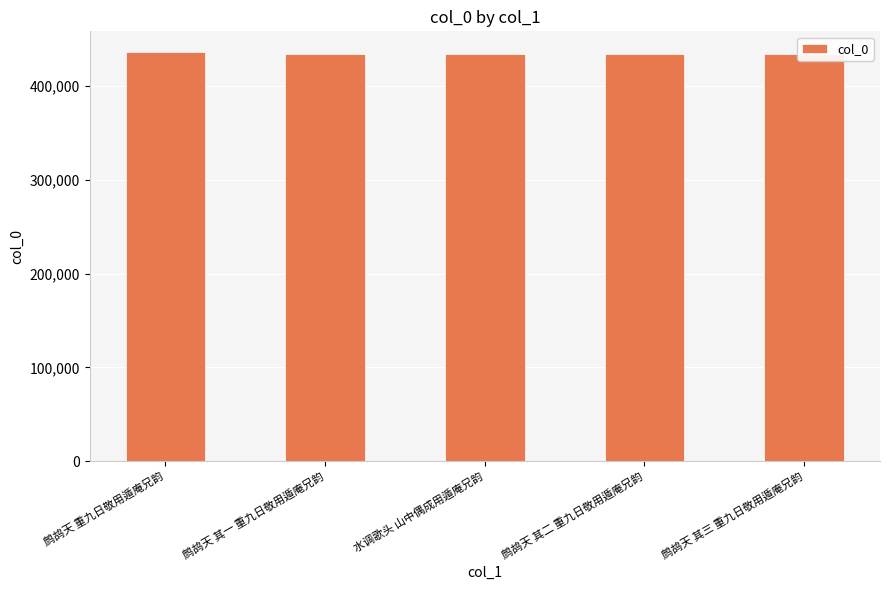

What is the maximum value shown in the chart?

436741